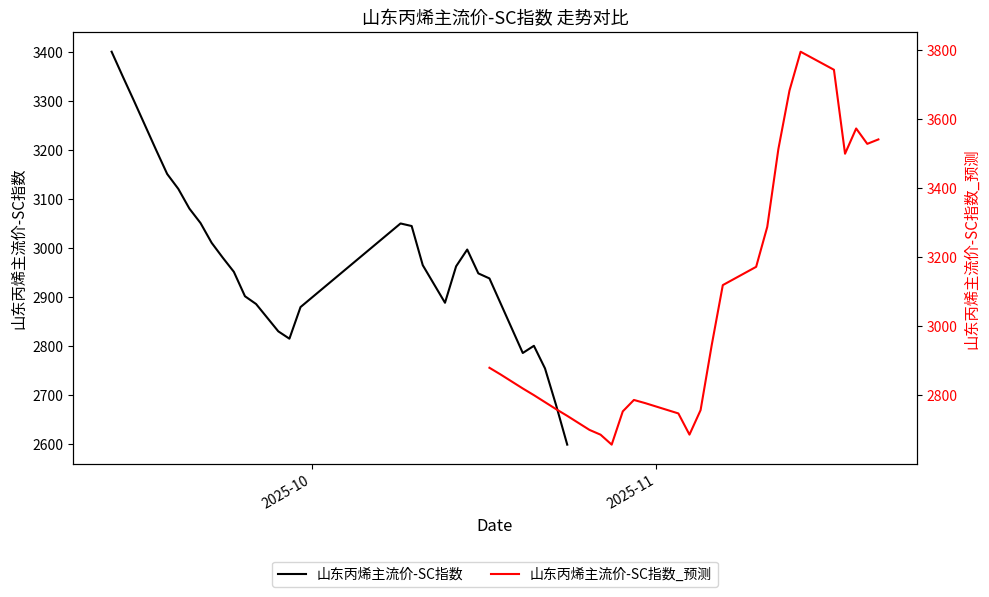

Reading left to right, list all the values displayed in this chart.

山东丙烯主流价-SC指数: 3400.5	3350.1	3300.8	3250.5	3200.1	3150.9	3120.6	3080.2	3050.8	3010.5	2980.1	2951.2	2901.4	2885.5	2829.7	2814.7	2879.3	3049.9	3044.7	2964.7	2888.0	2962.4	2996.7	2948.0	2937.7	2785.5	2800.2	2754.0	2678.9	2598.5
山东丙烯主流价-SC指数_预测: 2880.1	2860.8	2840.5	2820.1	2800.8	2780.5	2760.1	2740.8	2720.5	2700.1	2686.2	2657.4	2753.8	2786.8	2777.8	2747.8	2686.4	2757.3	2945.4	3119.7	3172.7	3288.5	3514.0	3683.5	3796.1	3743.8	3500.5	3573.6	3529.1	3541.9